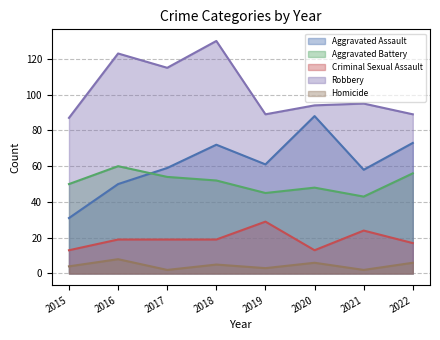

How many data points in Aggravated Battery are above 52?

3